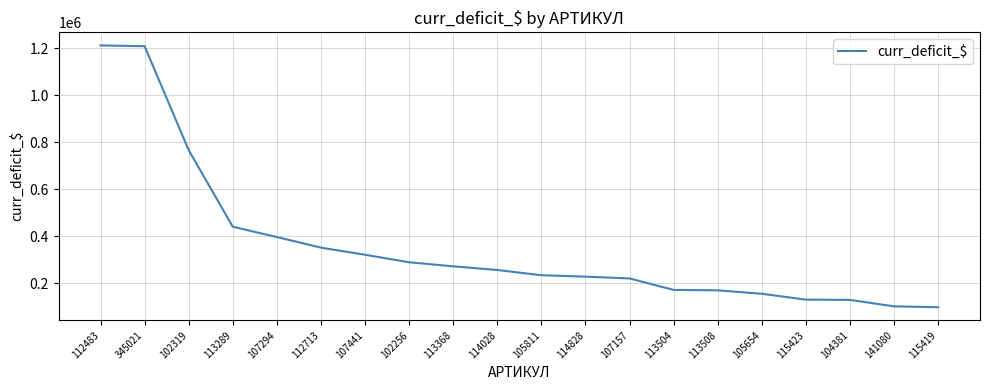

What is the smallest value displayed?

98677.7